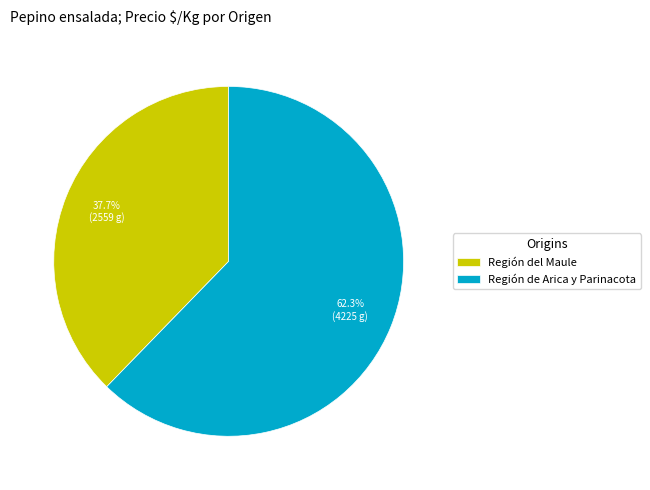

Approximately how many times larger is the value at Región de Arica y Parinacota compared to Región del Maule?

1.7